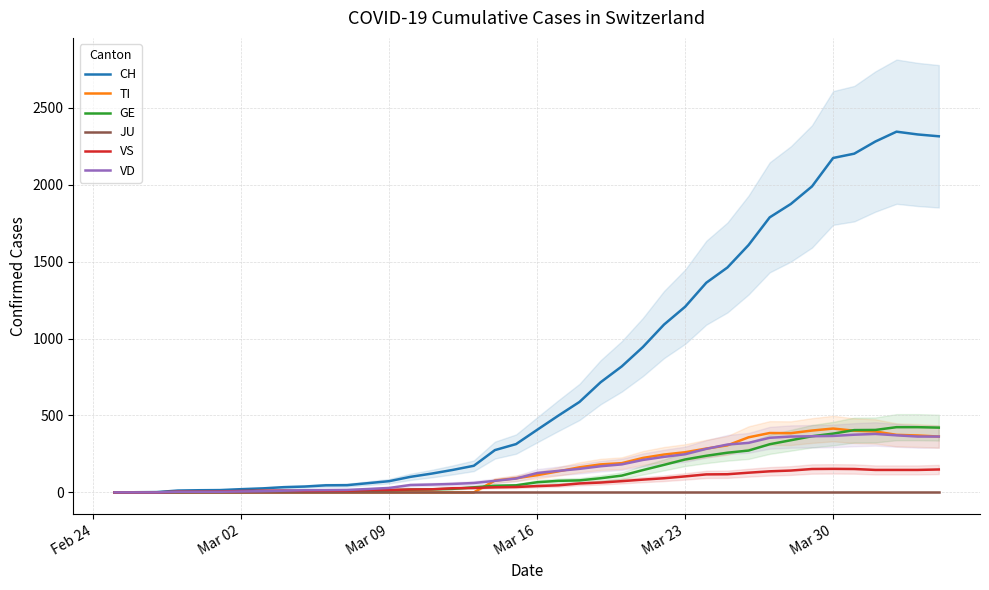

How many data points in VS are above 41?

19